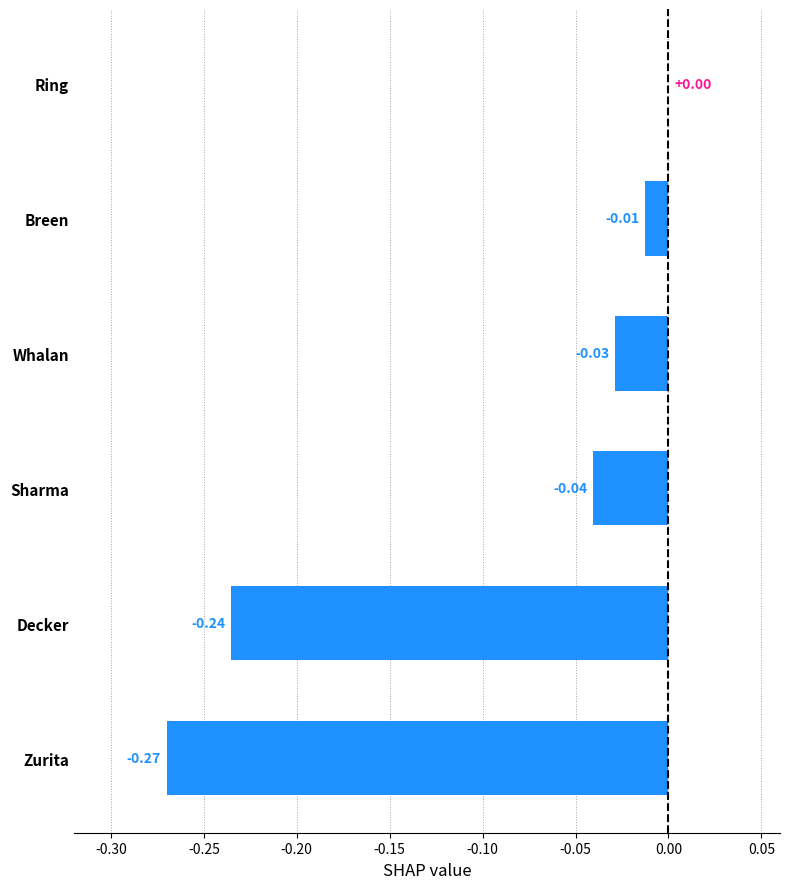

What is the average value?

-0.1